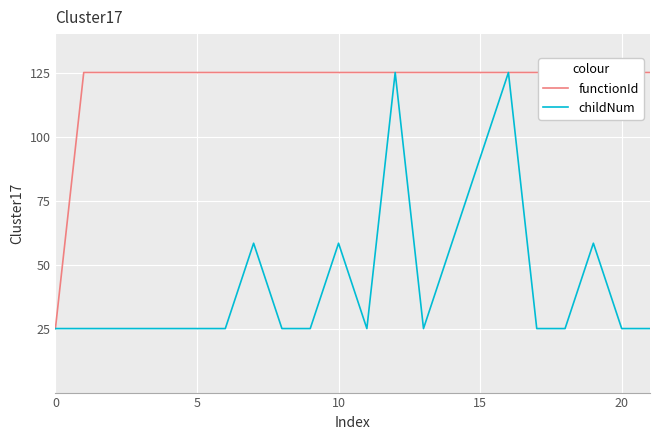

True or false: functionId has a value of 193.5 at 18.

False